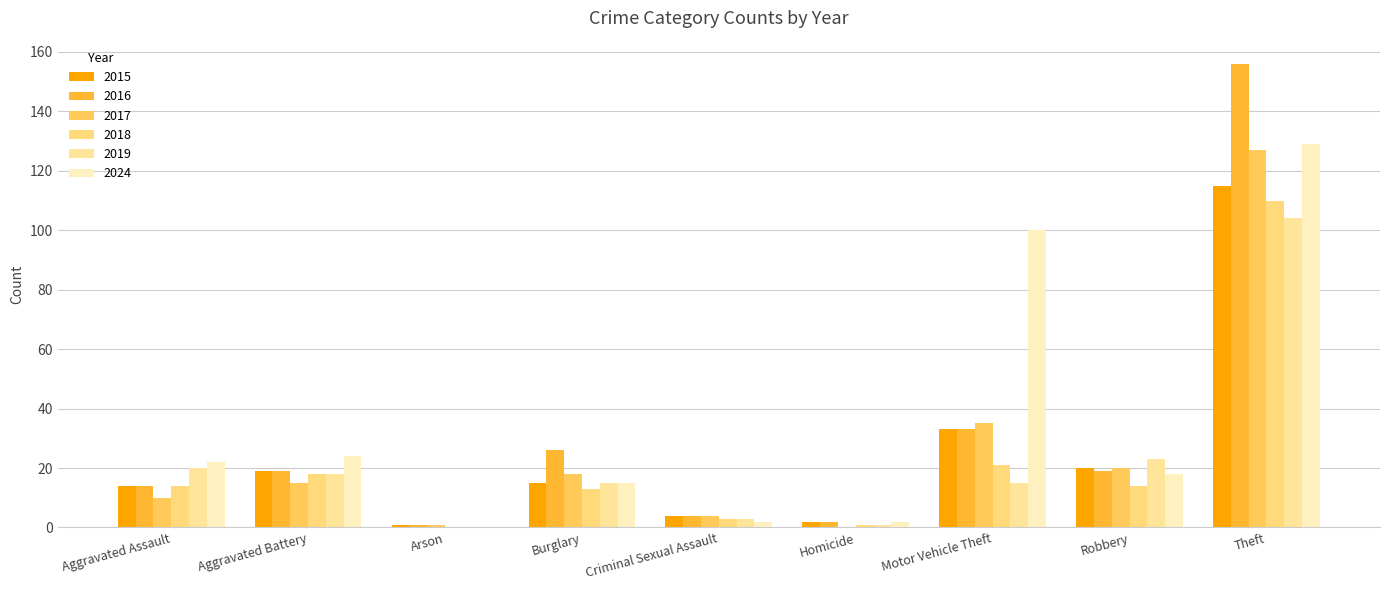

What is the spread (max minus min) of values at Aggravated Assault?

12